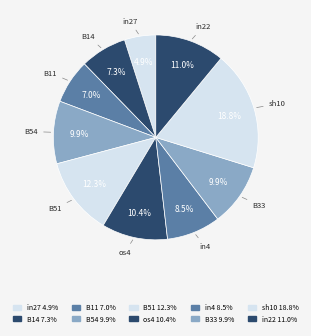

Count the number of slices in the pie.

10